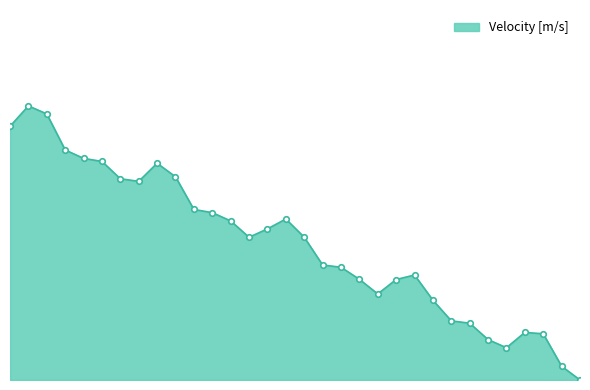

Does the chart have visible grid lines?

No